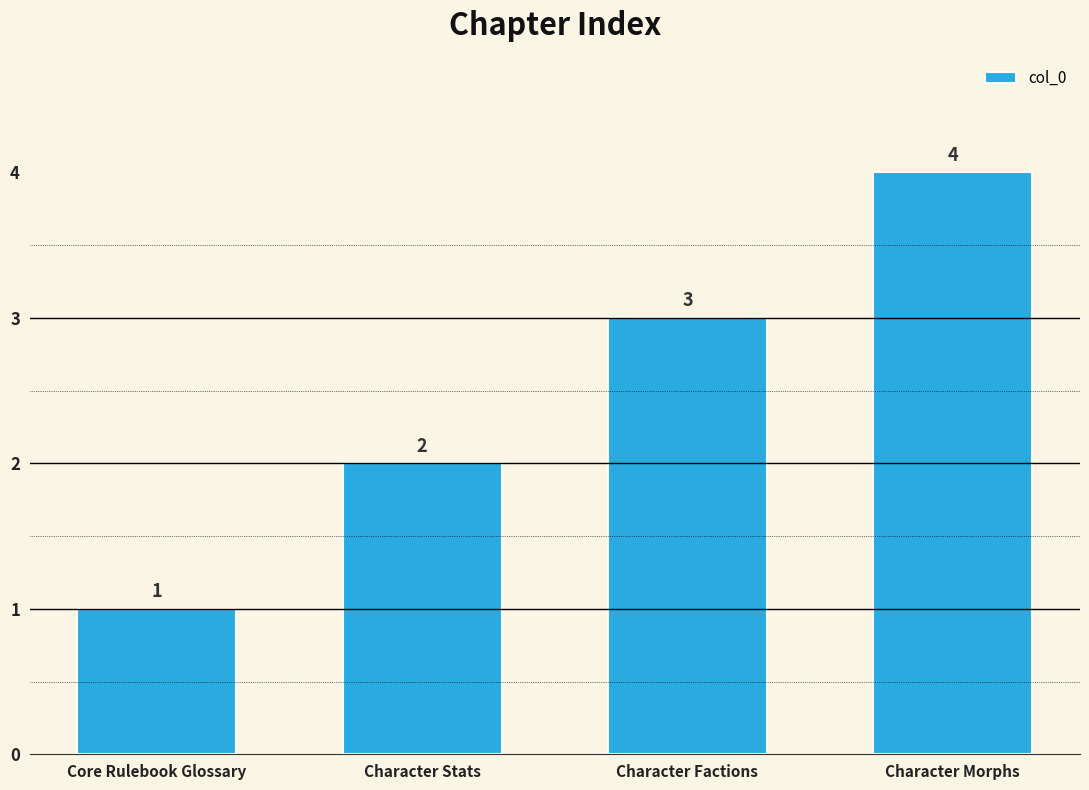

What is the difference between the maximum and minimum values?

3